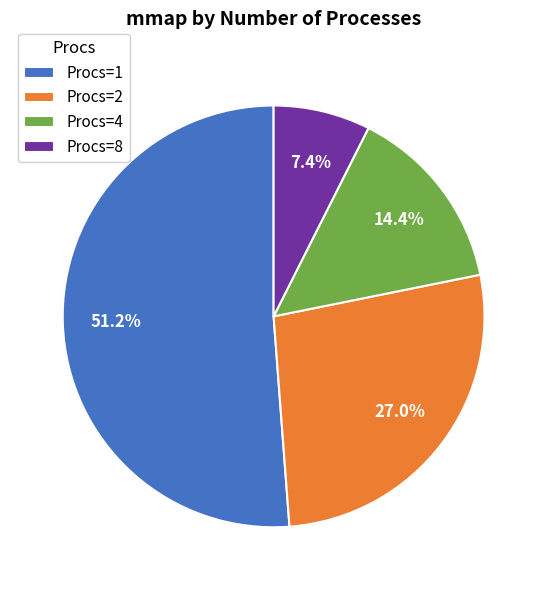

Rank the categories by value from highest to lowest.

Procs=1, Procs=2, Procs=4, Procs=8